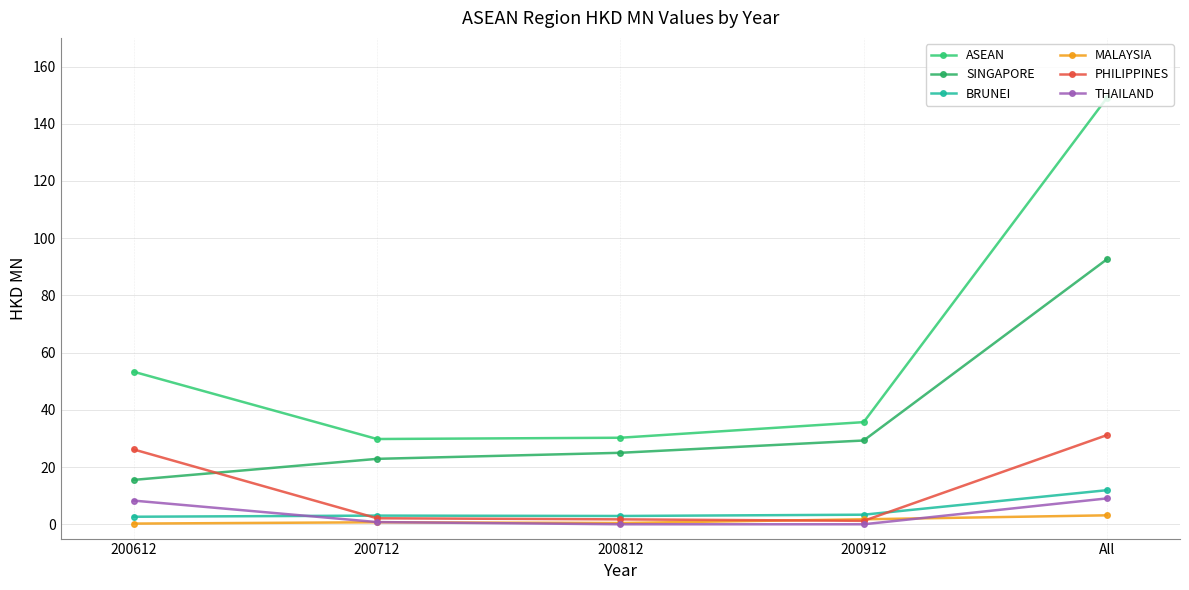

What is the label of the 5th point from the left?

All